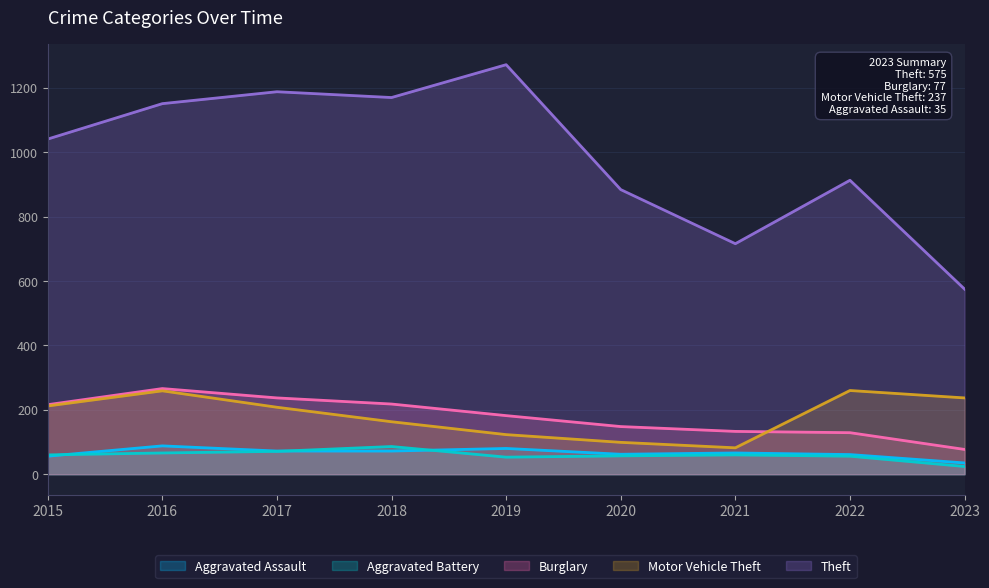

Which label corresponds to the largest value in the chart?

2019